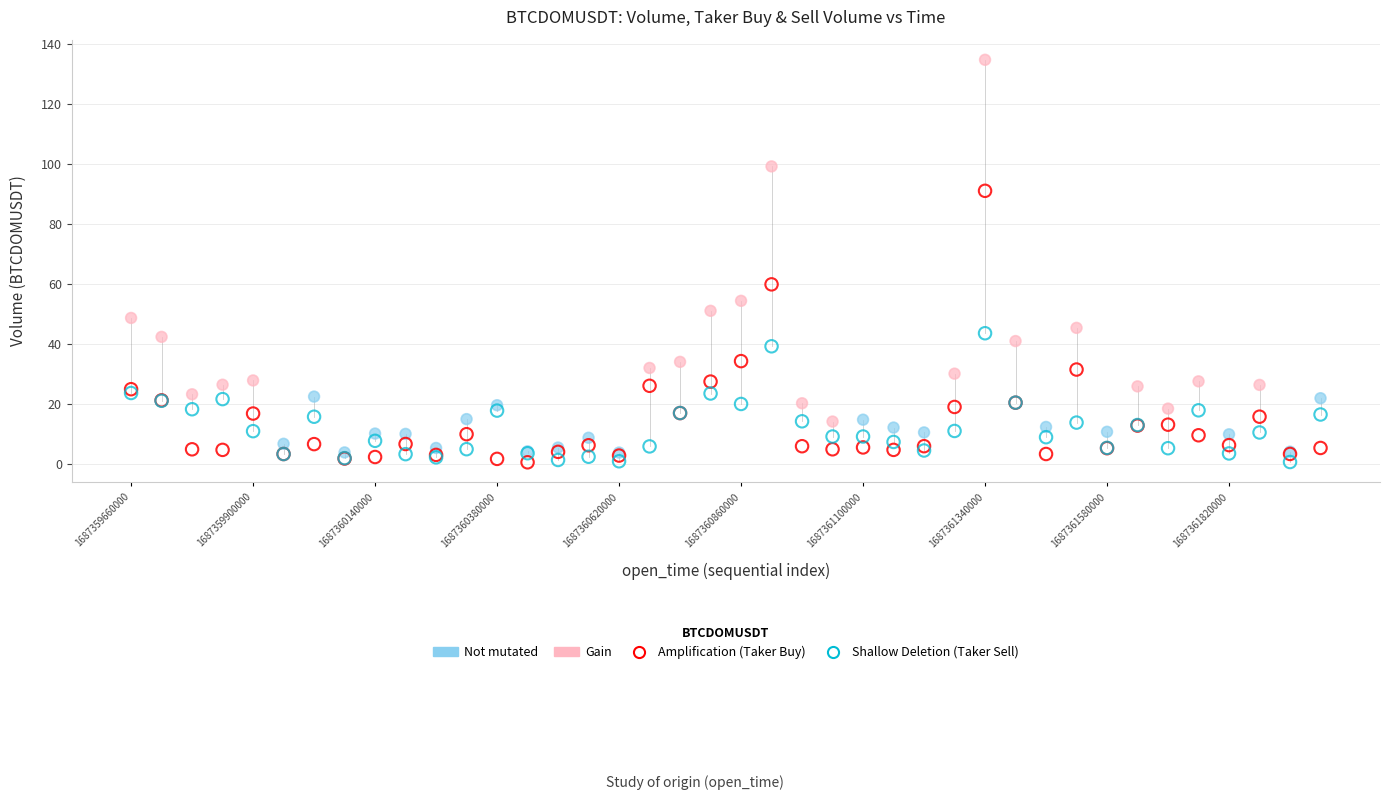

Across all series, what Y value is closest to 67?

59.9